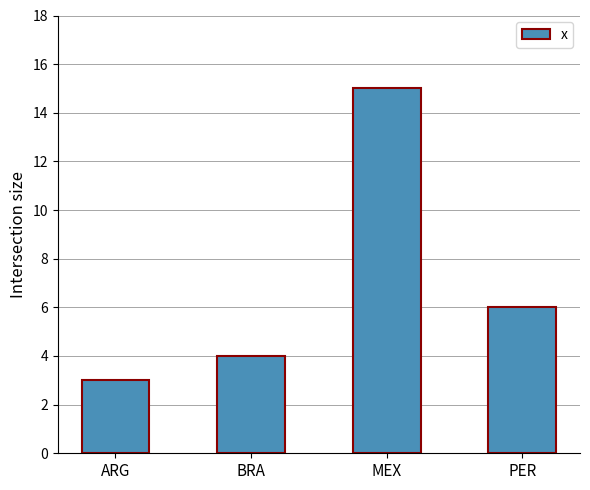

What is the minimum value shown in the chart?

3